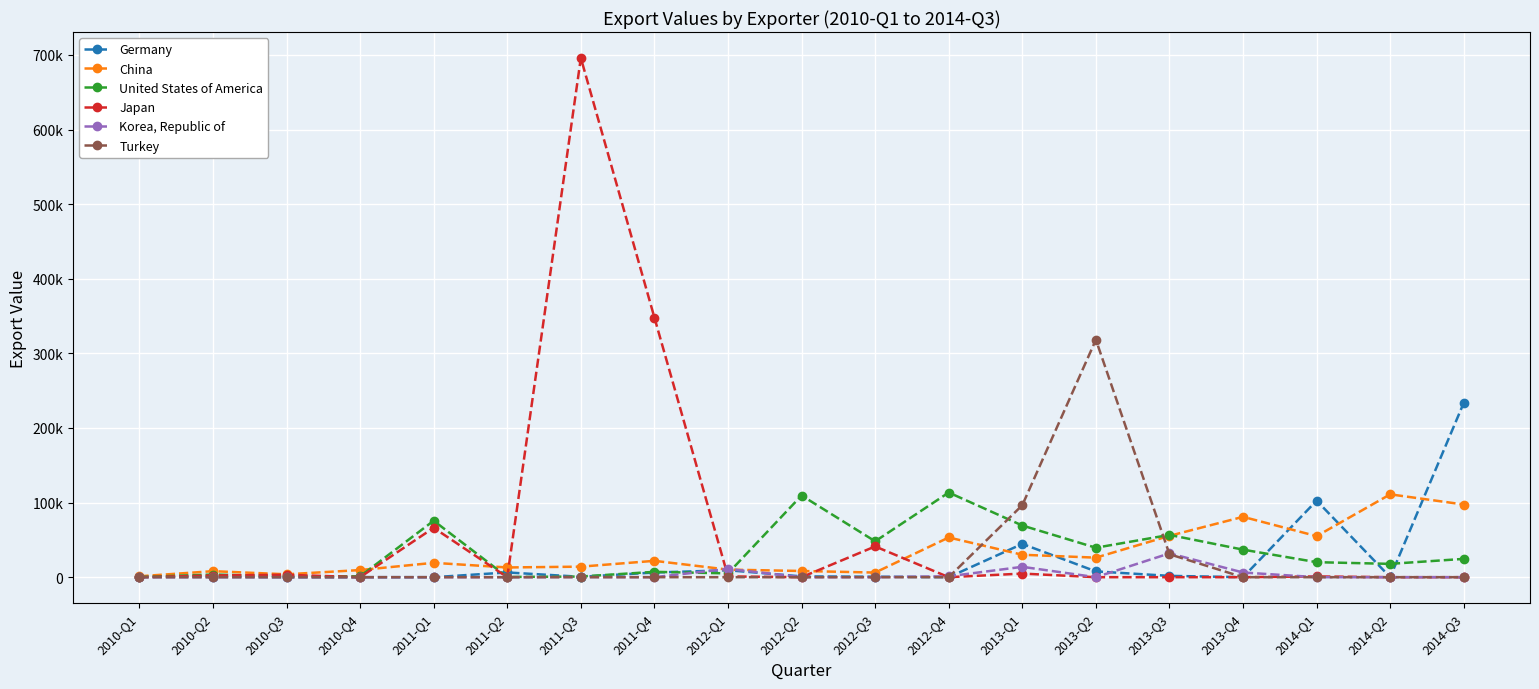

What are all the series names shown in the legend?

Germany, China, United States of America, Japan, Korea, Republic of, Turkey